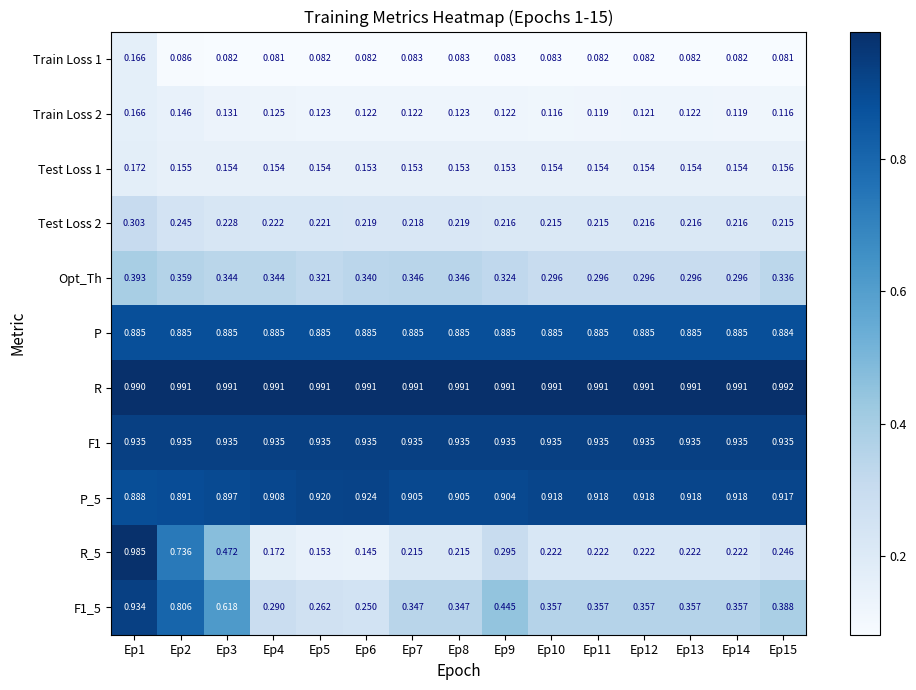

Rank the series at Ep11 from highest to lowest value.

R, F1, P_5, P, F1_5, Opt_Th, R_5, Test Loss 2, Test Loss 1, Train Loss 2, Train Loss 1